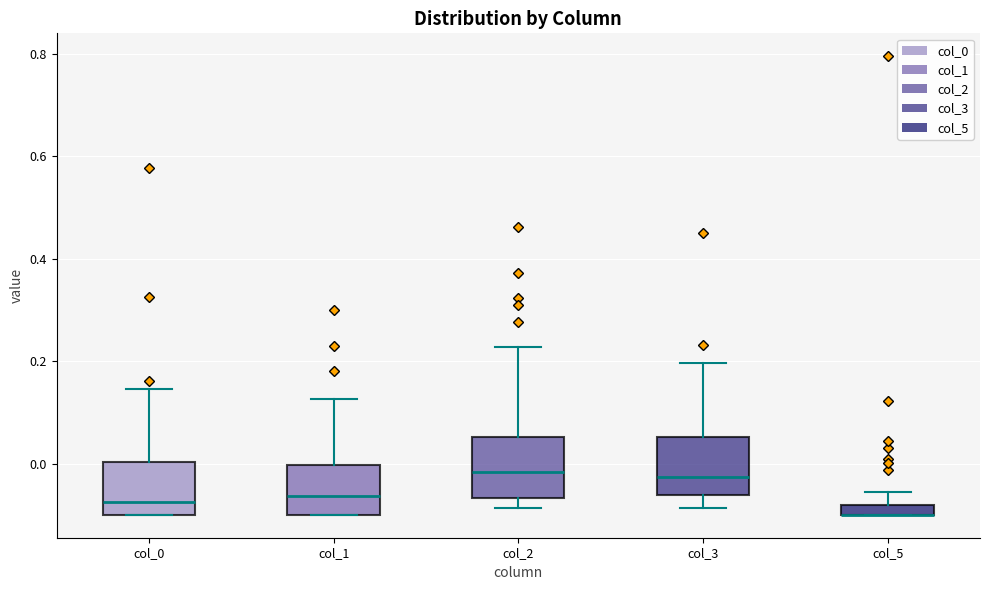

Where is the upper edge of the box for col_0 on the y-axis? The values are not printed on the chart, so give them approximately, as read against the axis.

0.00